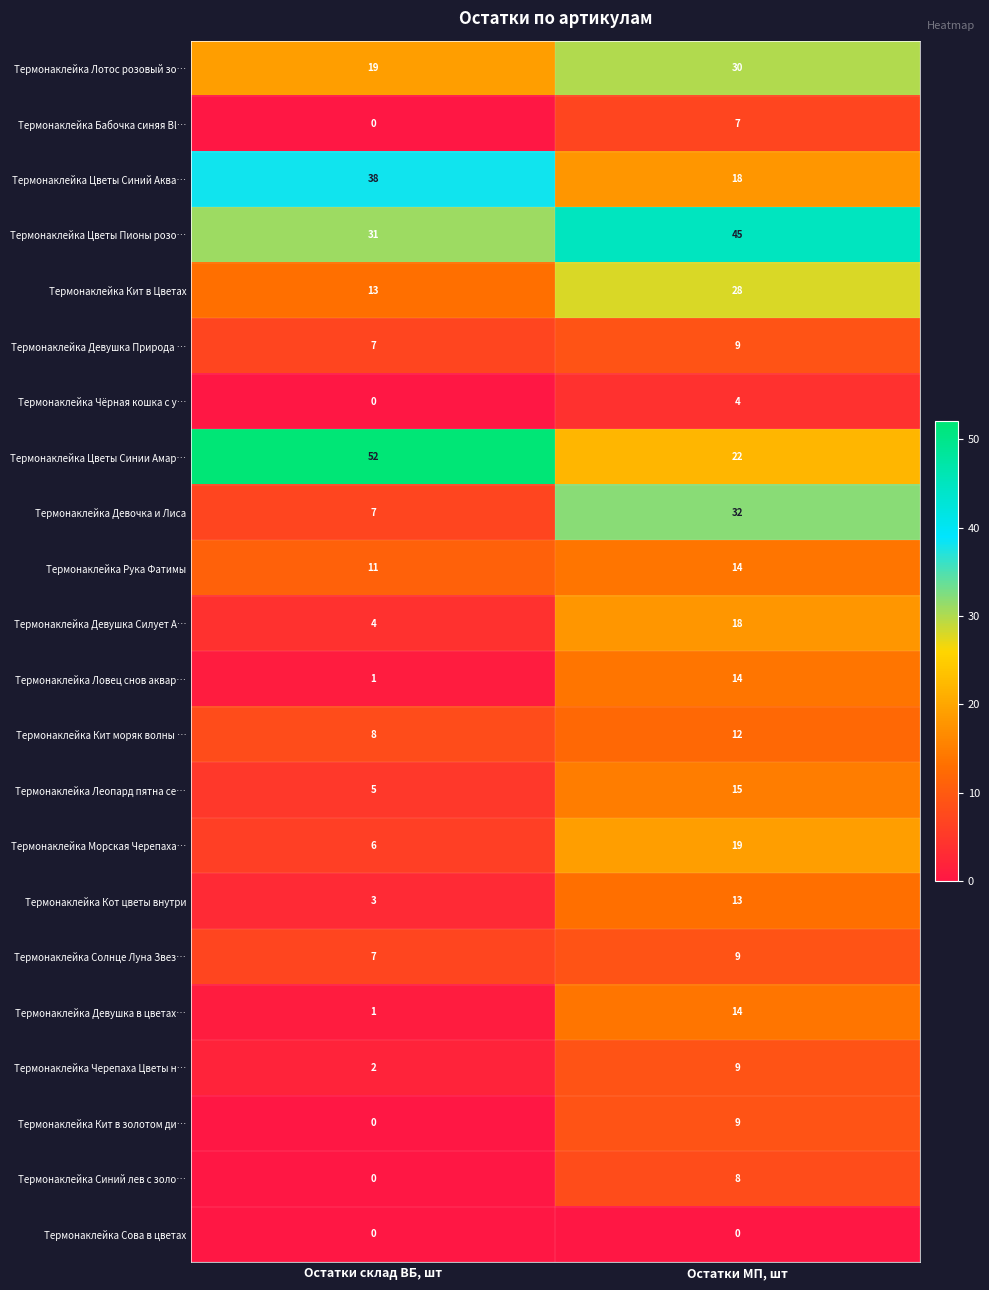

Is the value of Термонаклейка Цветы Пионы розо… at Остатки МП, шт greater than the value of Термонаклейка Кот цветы внутри at Остатки МП, шт?

Yes